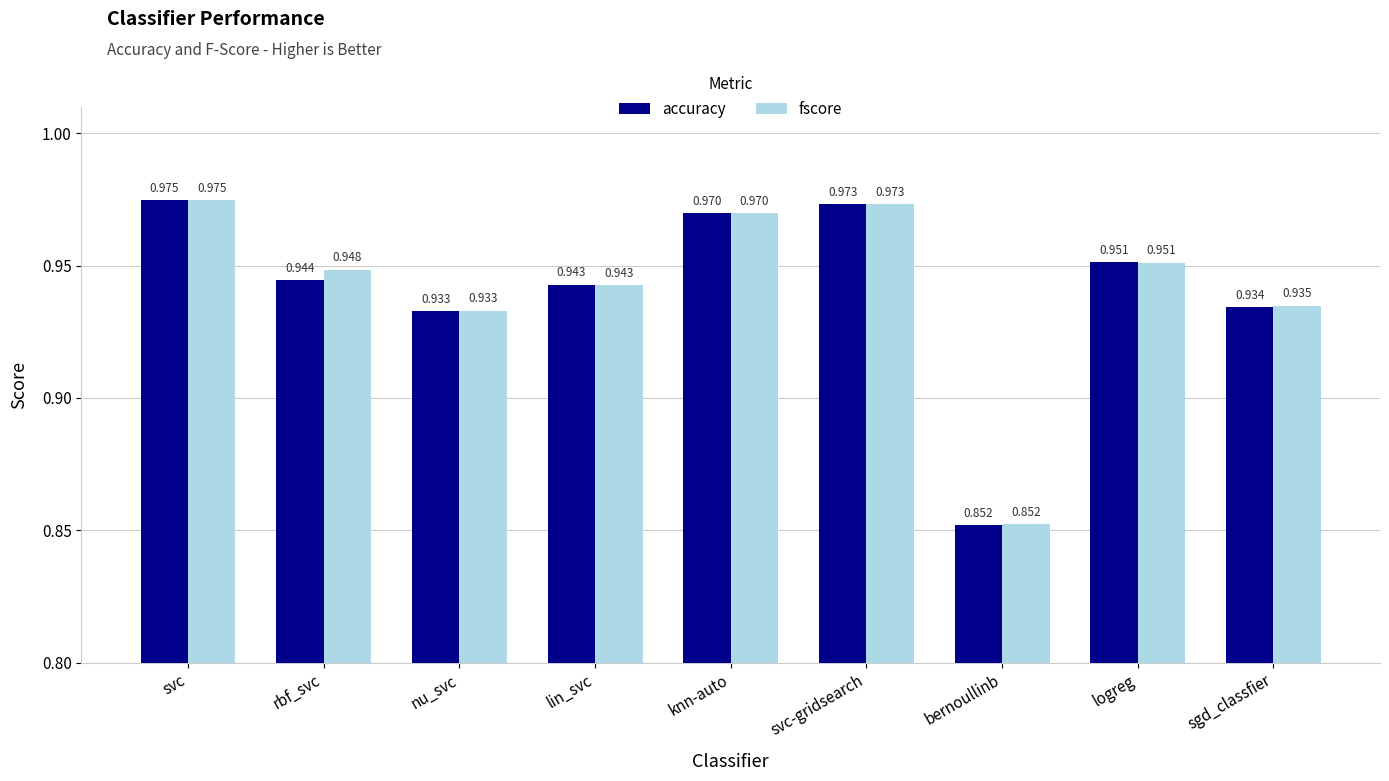

Which series changed the most between rbf_svc and sgd_classfier?

fscore